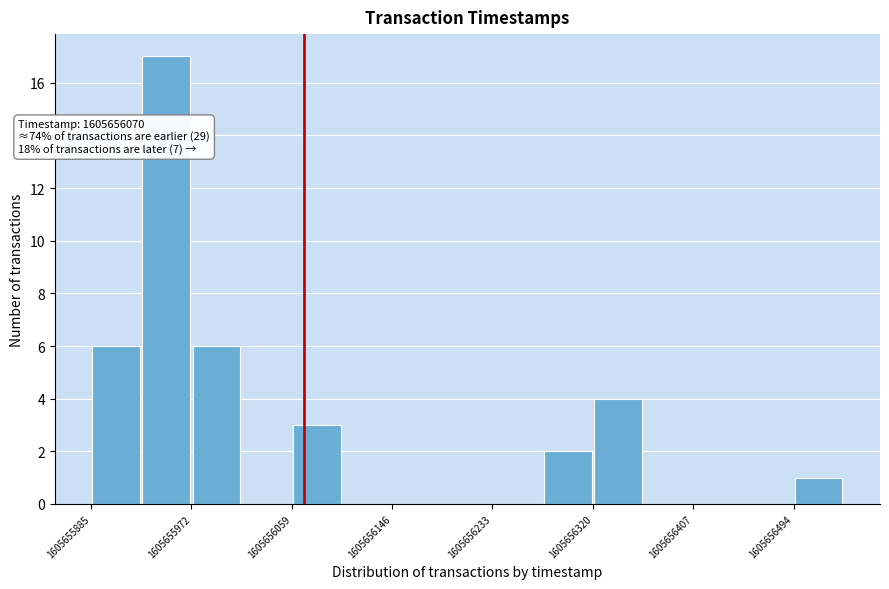

Which range on the x-axis has the tallest bar?

1605655930 to 1605655970